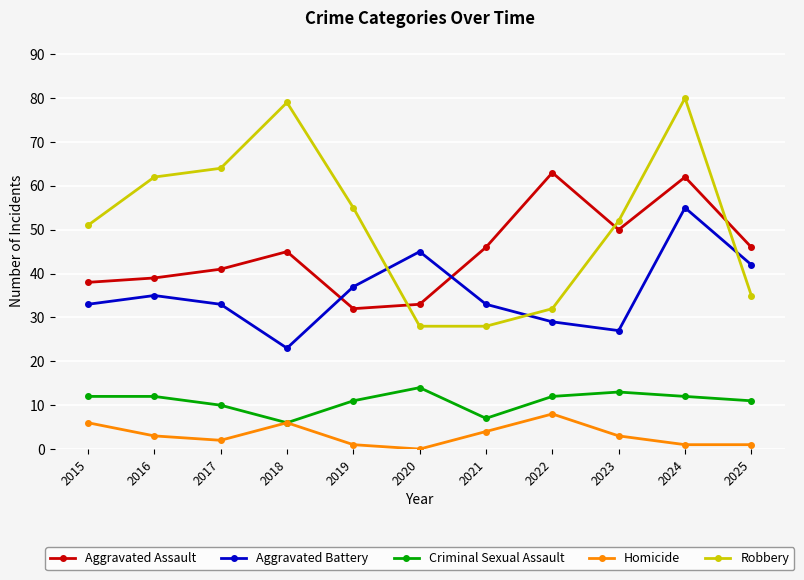

Which label corresponds to the largest value in the chart?

2024